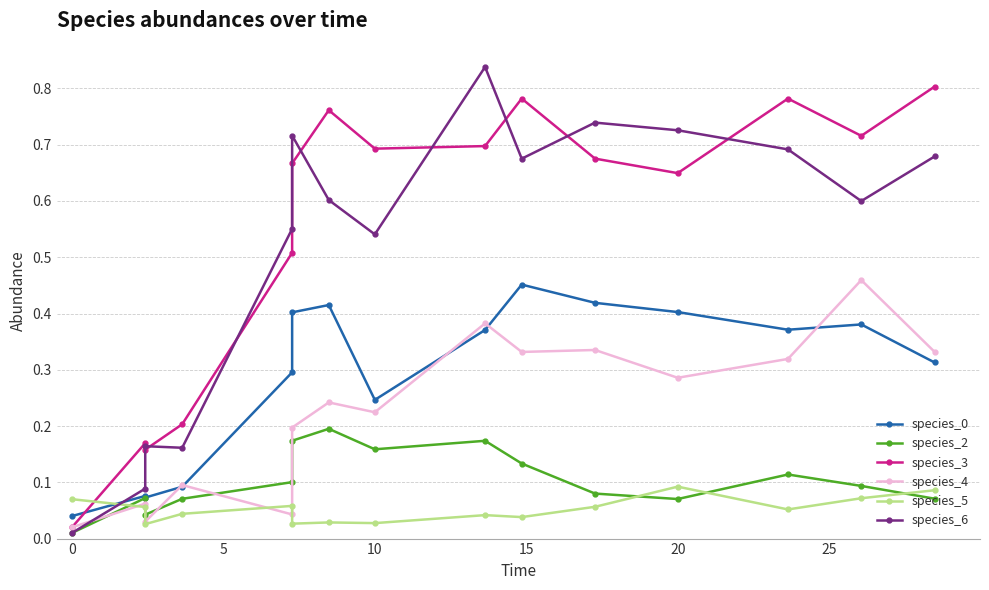

How many interior local valleys does the species_2 series have?

3